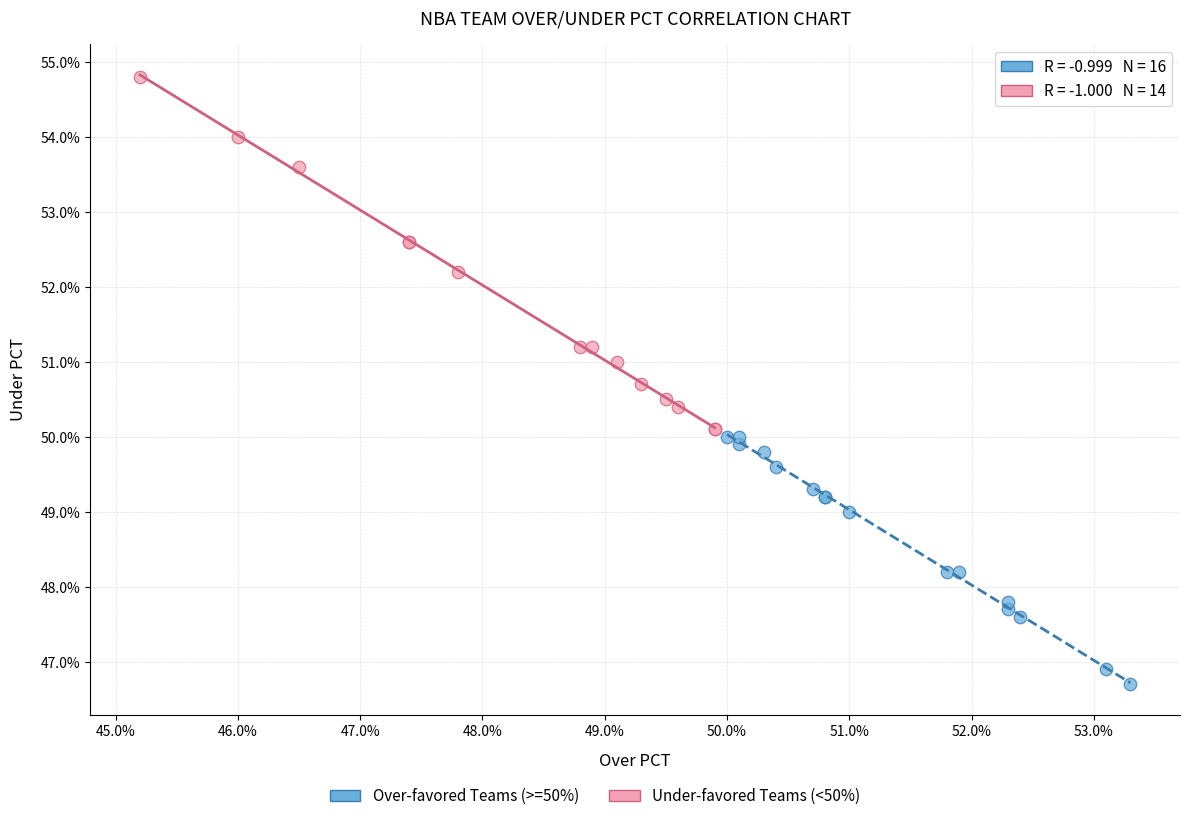

Which series has the widest spread of Y values?

Under-favored Teams (<50%)